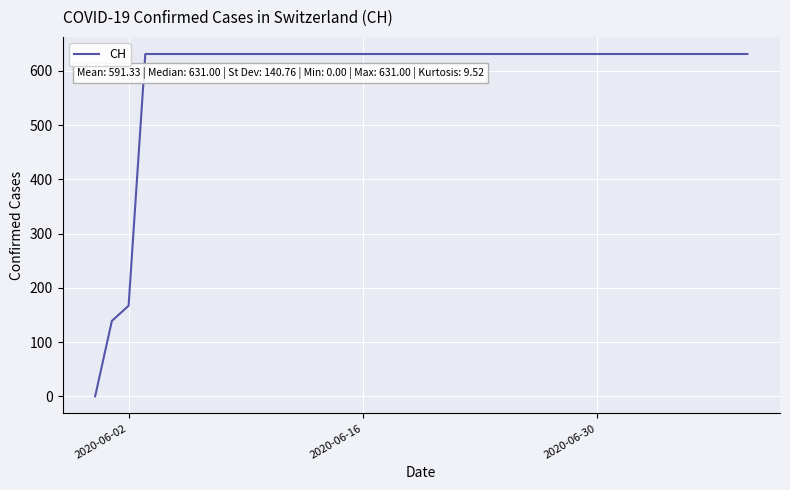

What is the maximum value shown in the chart?

631